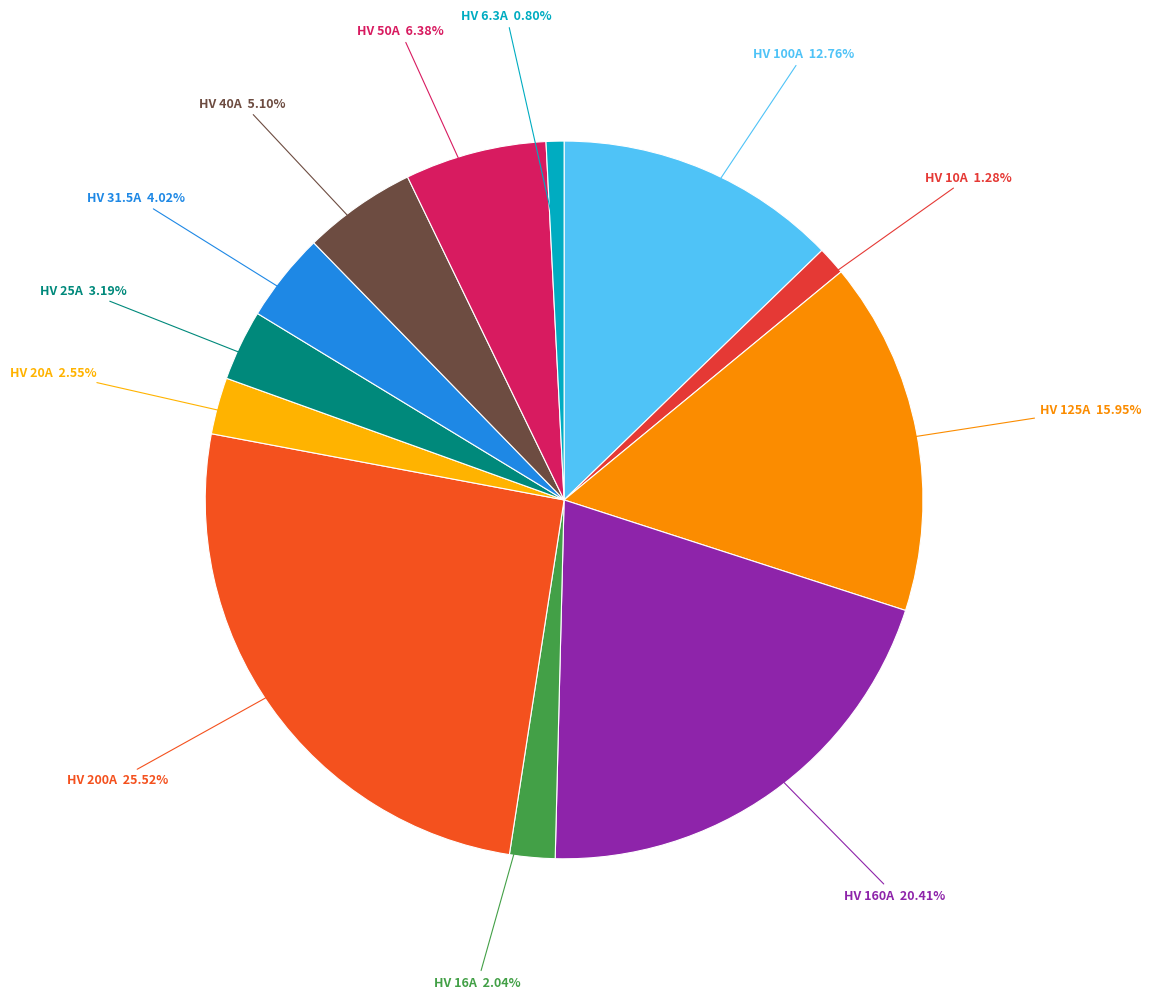

To the nearest percent, what is the average slice percentage?

8%